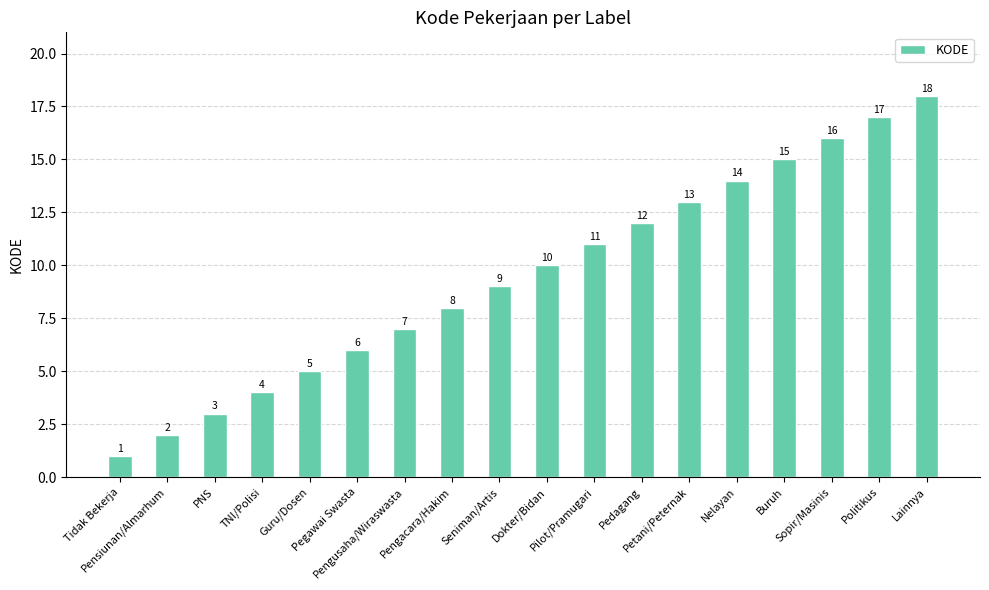

What is the label of the 9th bar from the right?

Dokter/Bidan